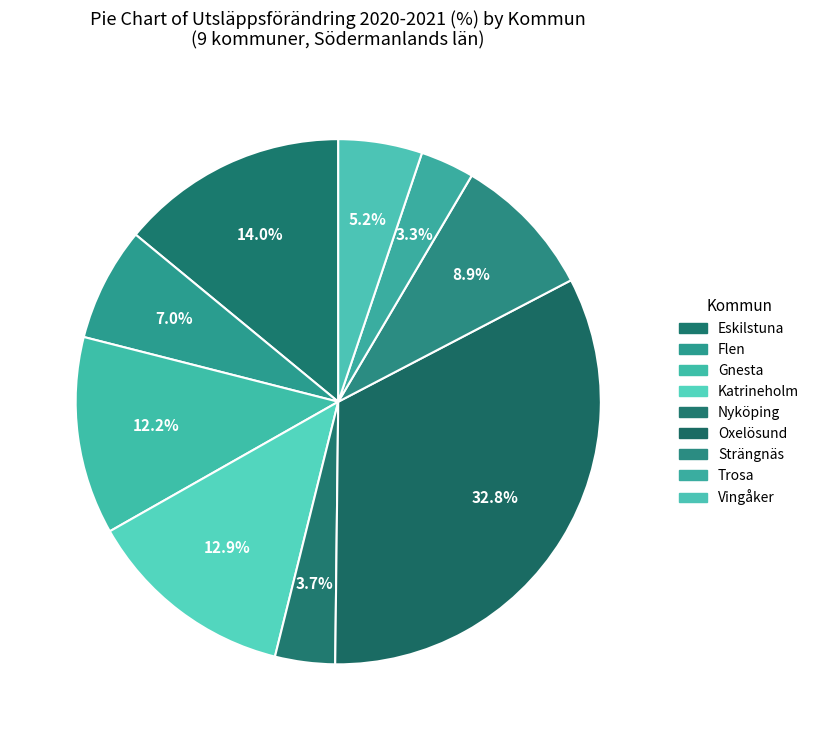

Which category has the biggest portion of the pie?

Oxelösund